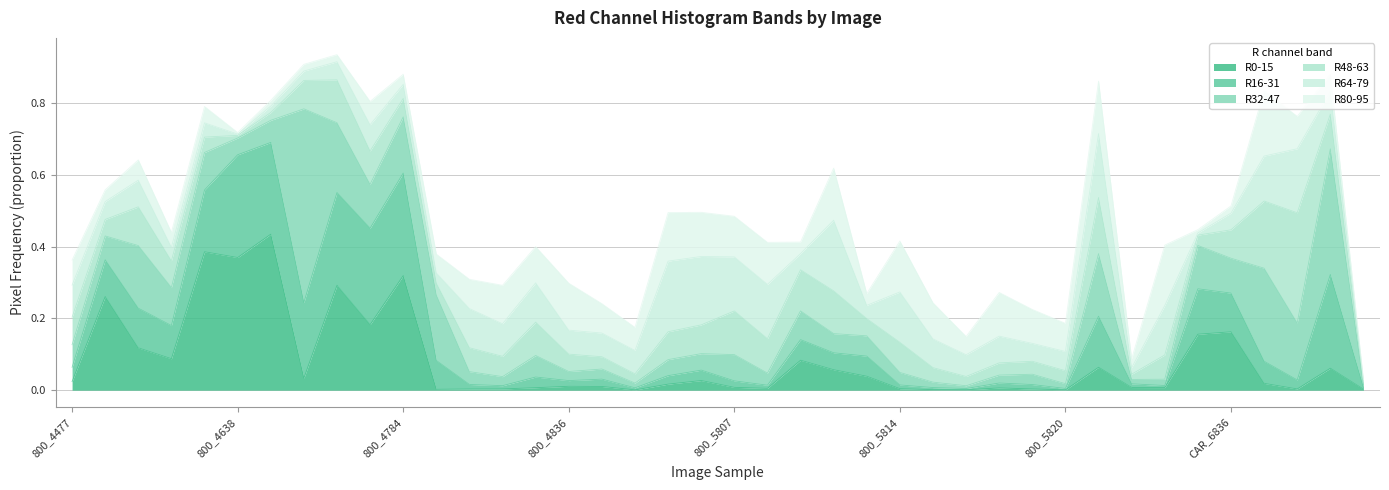

Where is R64-79 nearest to the value 0?

800_4638